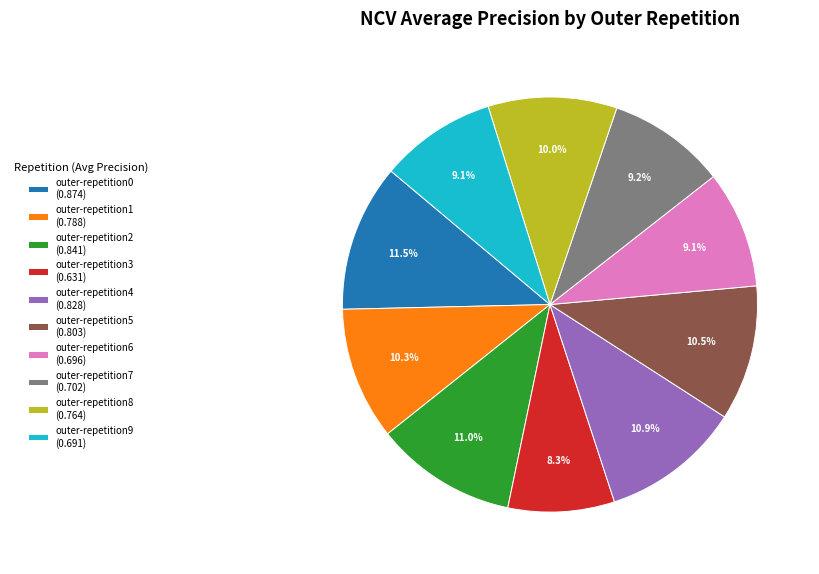

Does outer-repetition4 account for over 50% of the chart?

No